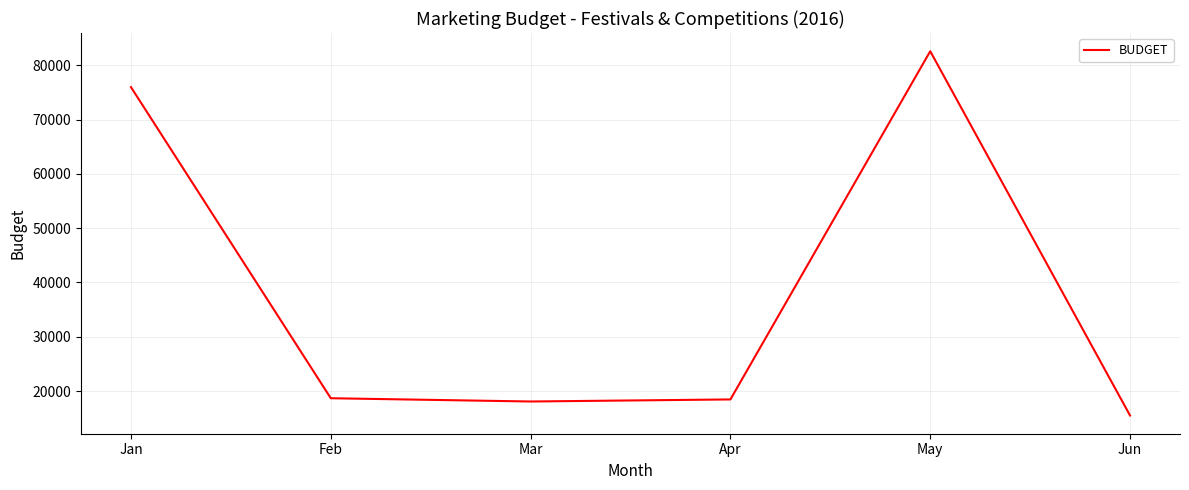

Does the chart have visible grid lines?

Yes